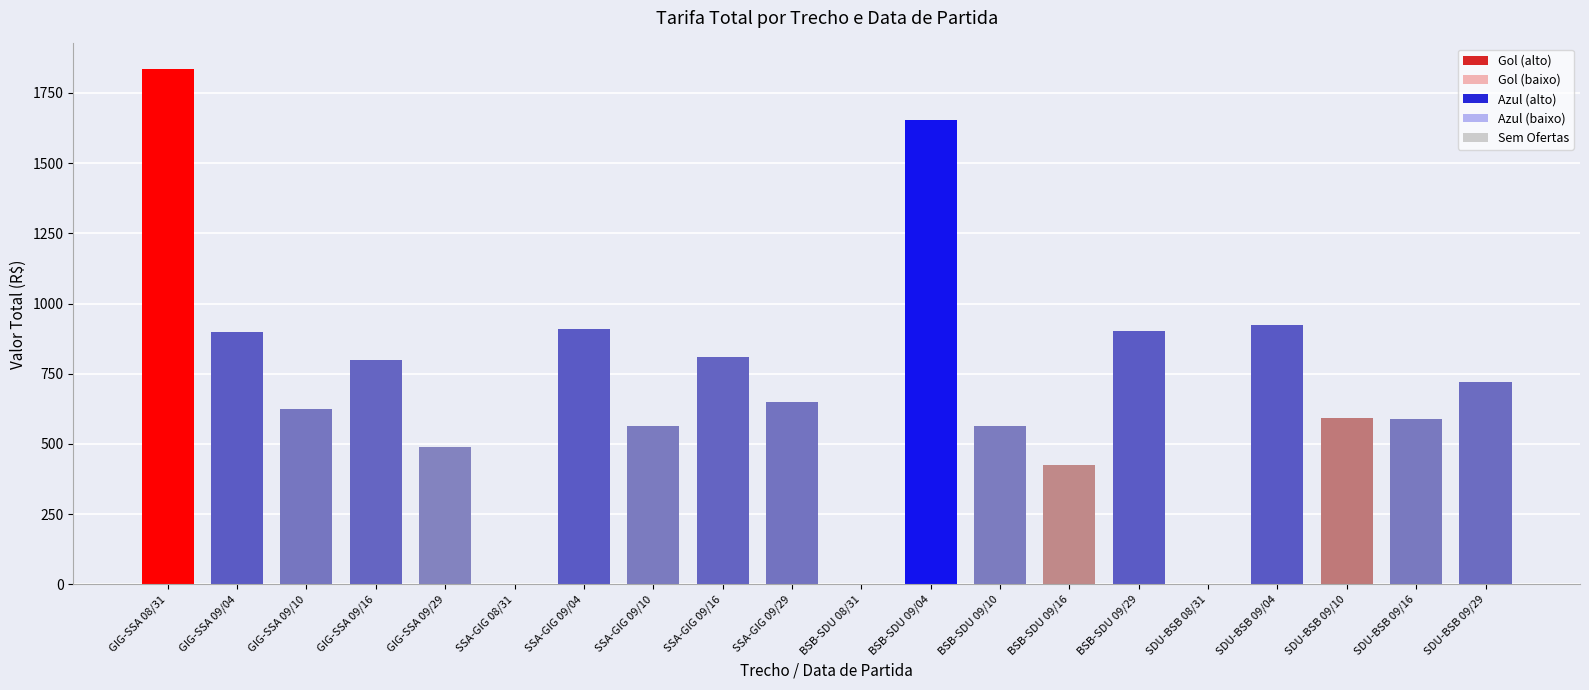

Which has a higher value, GIG-SSA 09/10 or SDU-BSB 09/29?

SDU-BSB 09/29